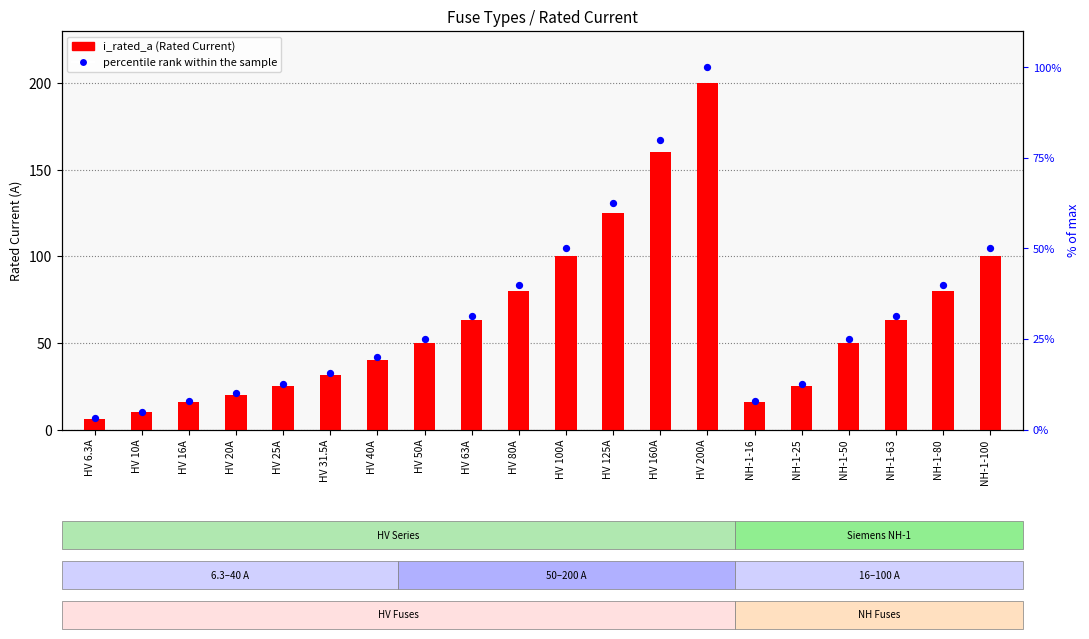

Which series reaches the minimum Y coordinate?

percentile rank within the sample